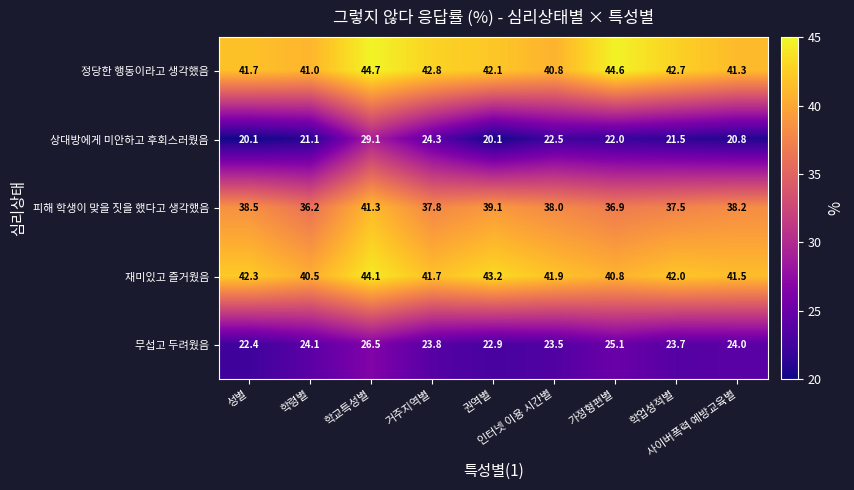

Rank the series at 학령별 from lowest to highest value.

상대방에게 미안하고 후회스러웠음, 무섭고 두려웠음, 피해 학생이 맞을 짓을 했다고 생각했음, 재미있고 즐거웠음, 정당한 행동이라고 생각했음